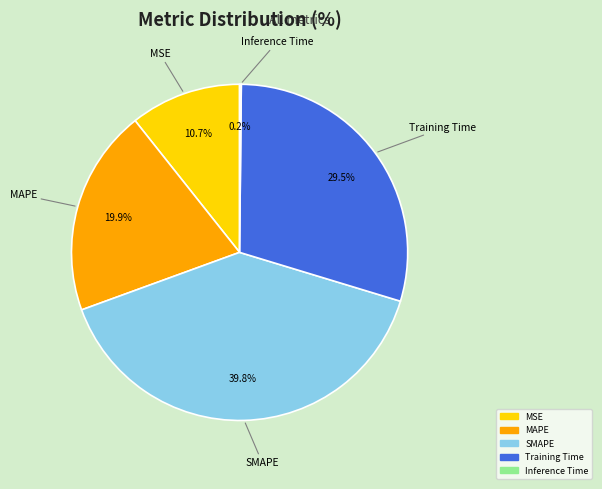

Is there a majority slice in this chart?

No